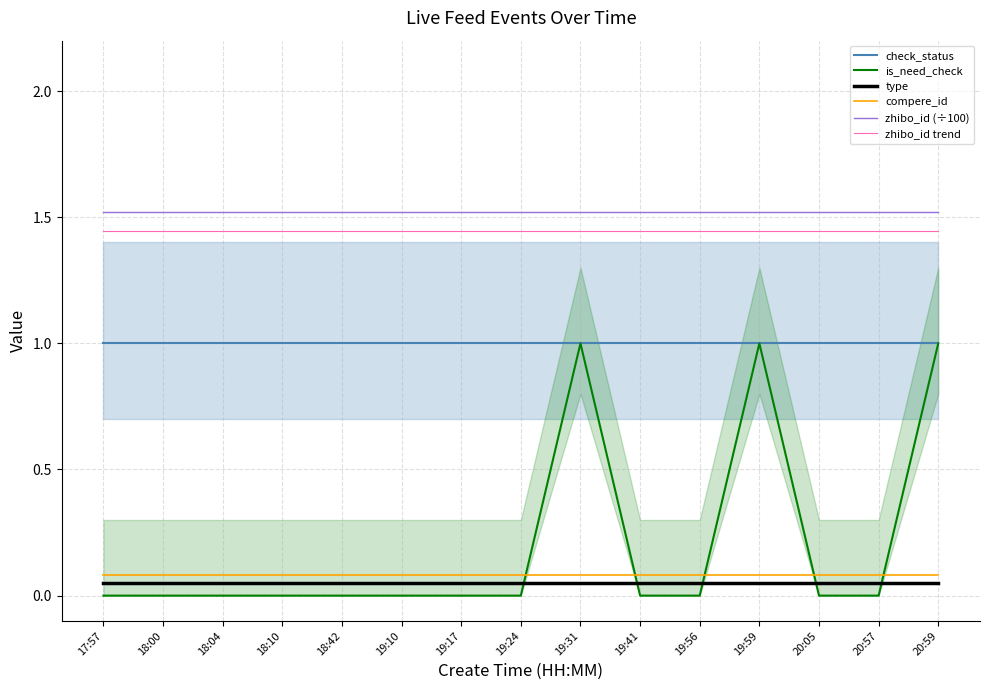

Reading left to right, list all the values displayed in this chart.

check_status: 17:57=1.0	18:00=1.0	18:04=1.0	18:10=1.0	18:42=1.0	19:10=1.0	19:17=1.0	19:24=1.0	19:31=1.0	19:41=1.0	19:56=1.0	19:59=1.0	20:05=1.0	20:57=1.0	20:59=1.0
is_need_check: 17:57=0.0	18:00=0.0	18:04=0.0	18:10=0.0	18:42=0.0	19:10=0.0	19:17=0.0	19:24=0.0	19:31=1.0	19:41=0.0	19:56=0.0	19:59=1.0	20:05=0.0	20:57=0.0	20:59=1.0
type: 17:57=0.1	18:00=0.1	18:04=0.1	18:10=0.1	18:42=0.1	19:10=0.1	19:17=0.1	19:24=0.1	19:31=0.1	19:41=0.1	19:56=0.1	19:59=0.1	20:05=0.1	20:57=0.1	20:59=0.1
compere_id: 17:57=0.1	18:00=0.1	18:04=0.1	18:10=0.1	18:42=0.1	19:10=0.1	19:17=0.1	19:24=0.1	19:31=0.1	19:41=0.1	19:56=0.1	19:59=0.1	20:05=0.1	20:57=0.1	20:59=0.1
zhibo_id (÷100): 17:57=1.5	18:00=1.5	18:04=1.5	18:10=1.5	18:42=1.5	19:10=1.5	19:17=1.5	19:24=1.5	19:31=1.5	19:41=1.5	19:56=1.5	19:59=1.5	20:05=1.5	20:57=1.5	20:59=1.5
zhibo_id trend: 17:57=1.4	18:00=1.4	18:04=1.4	18:10=1.4	18:42=1.4	19:10=1.4	19:17=1.4	19:24=1.4	19:31=1.4	19:41=1.4	19:56=1.4	19:59=1.4	20:05=1.4	20:57=1.4	20:59=1.4